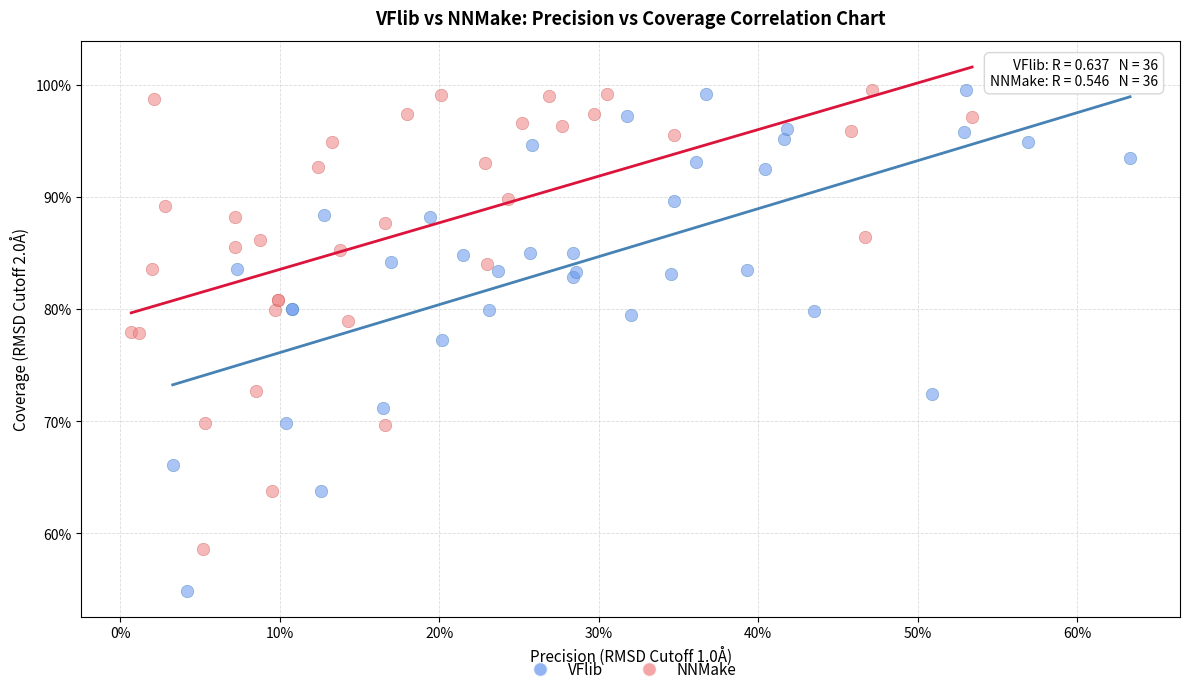

What are all the series names shown in the legend?

VFlib, NNMake